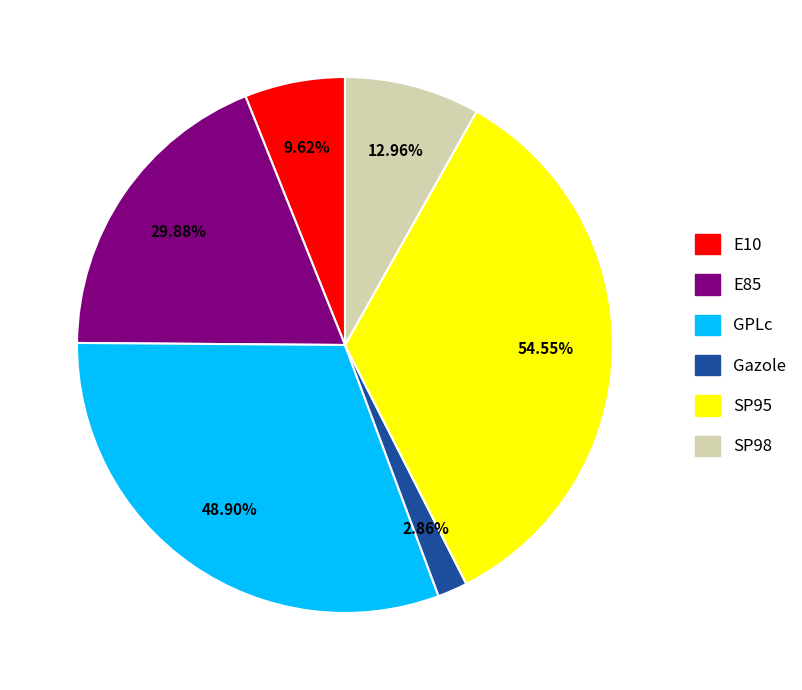

What is the smallest slice in the pie chart?

Gazole